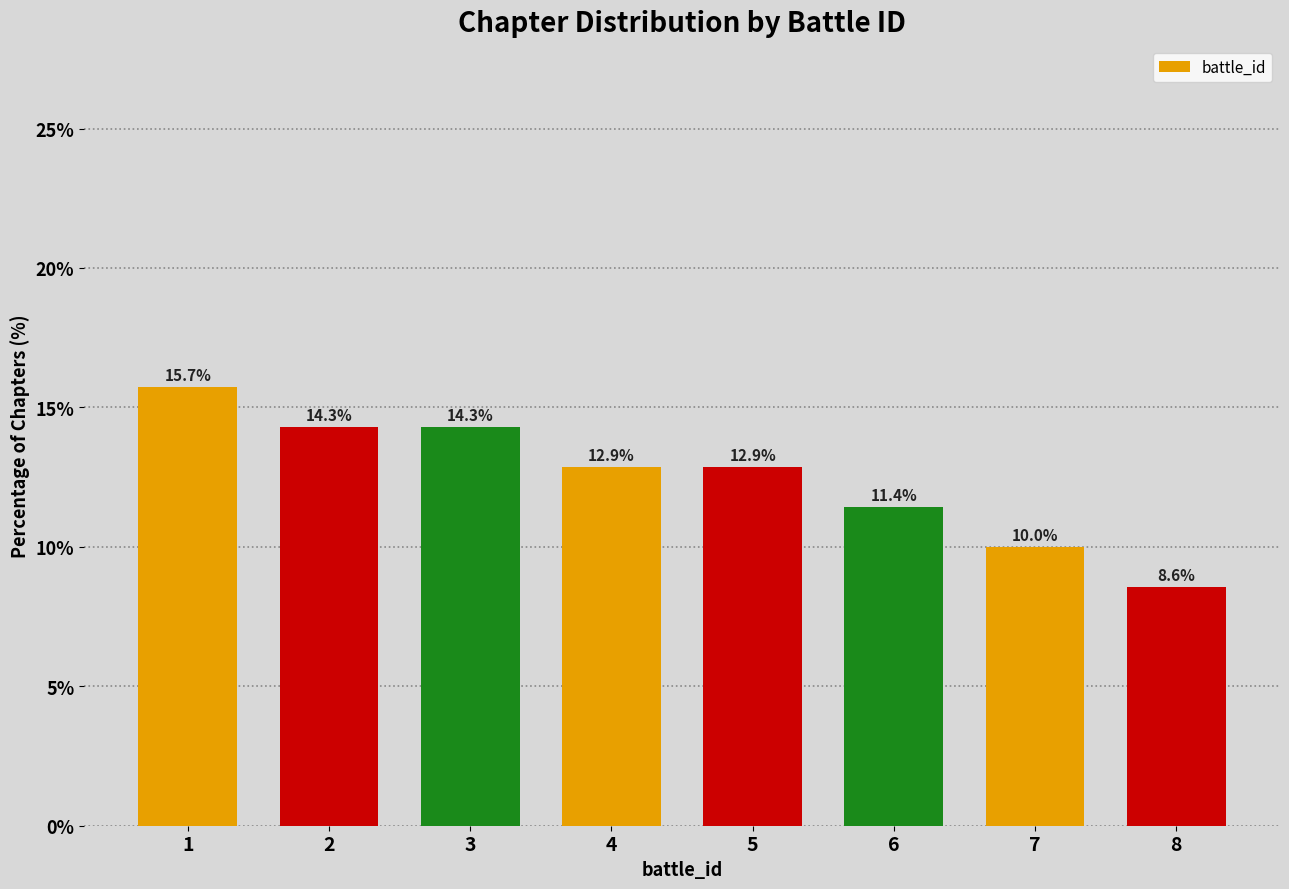

Reading left to right, extract all data points from this chart.

15.7	14.3	14.3	12.9	12.9	11.4	10.0	8.6